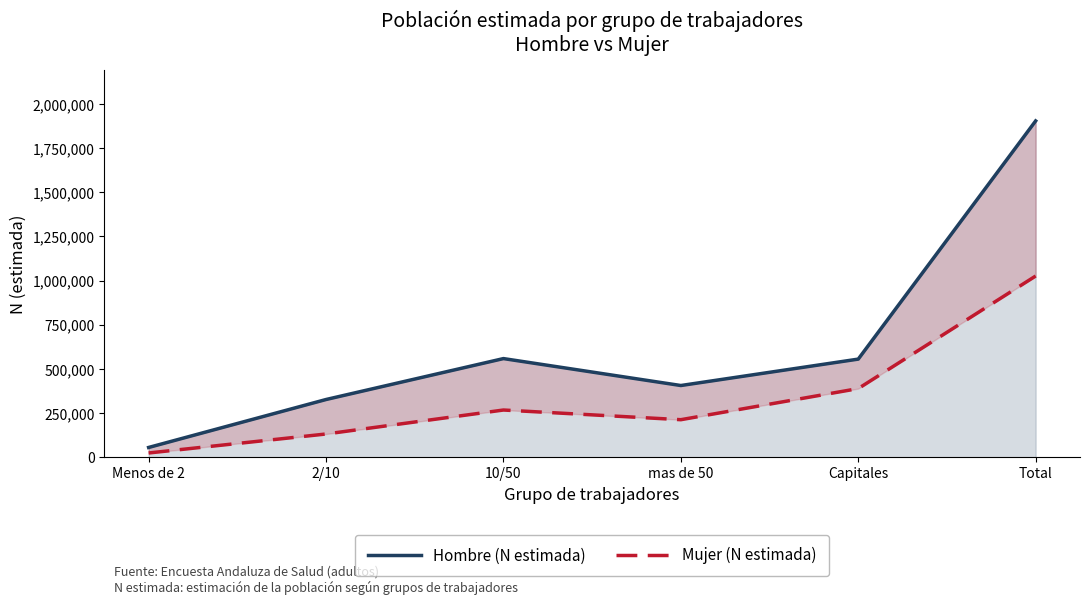

What position from the left is 2/10?

2